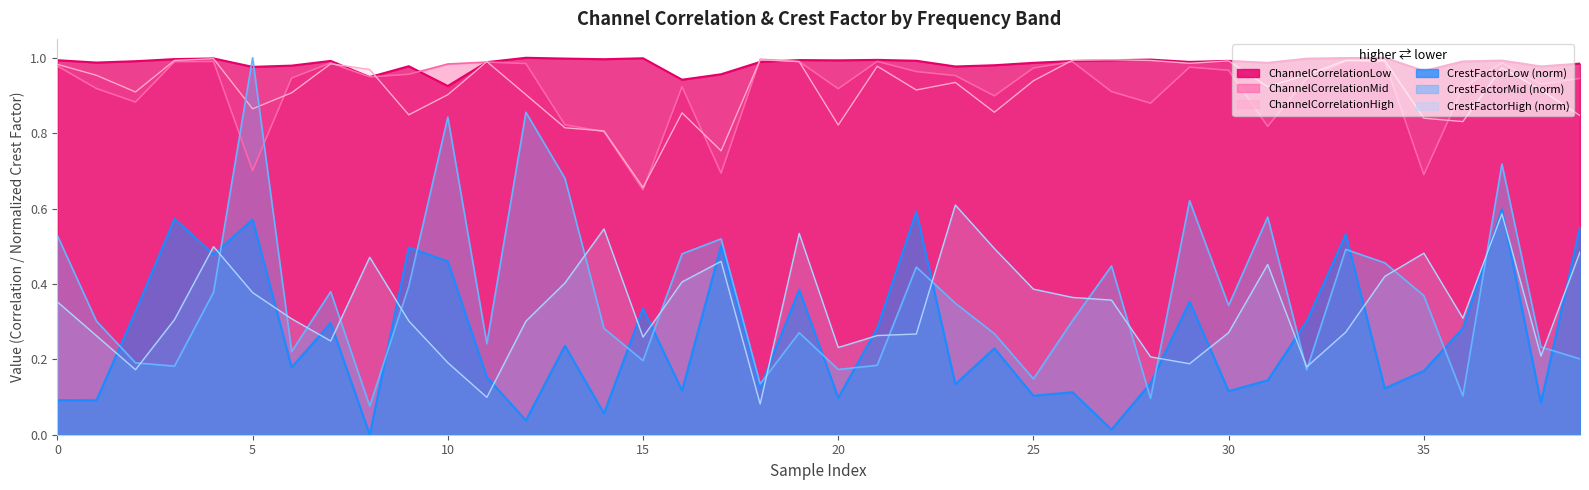

What is the total value across all series at 9?

4.0